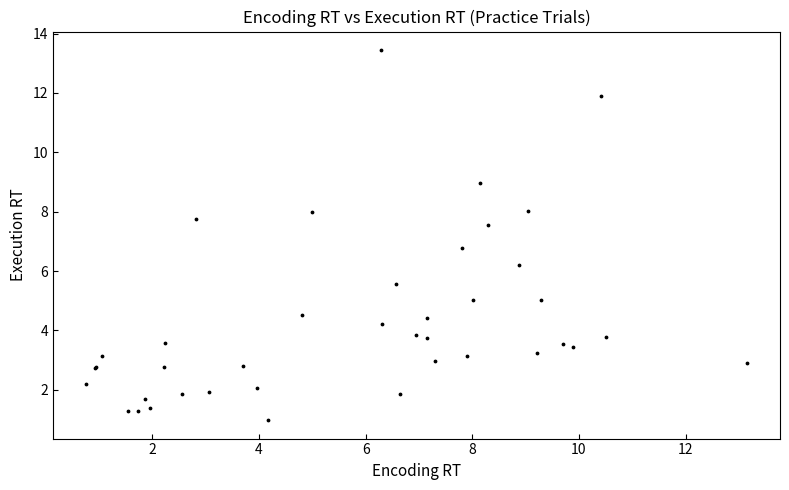

What Y value in the scatter plot is closest to 7?

6.8